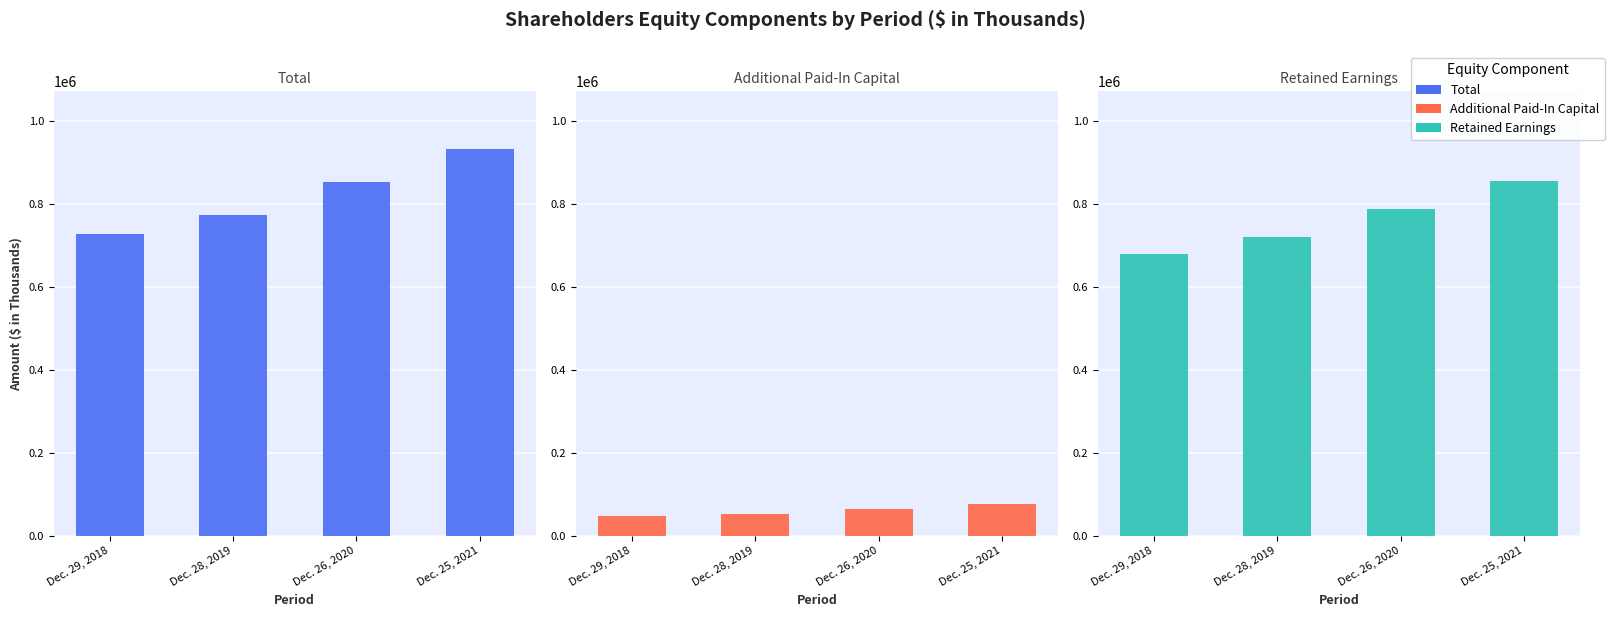

Reading left to right, list all the values displayed in this chart.

Total: Dec. 29, 2018=727623	Dec. 28, 2019=773584	Dec. 26, 2020=853559	Dec. 25, 2021=932736
Additional Paid-In Capital: Dec. 29, 2018=47861	Dec. 28, 2019=52605	Dec. 26, 2020=64085	Dec. 25, 2021=77451
Retained Earnings: Dec. 29, 2018=679432	Dec. 28, 2019=720653	Dec. 26, 2020=789152	Dec. 25, 2021=856409